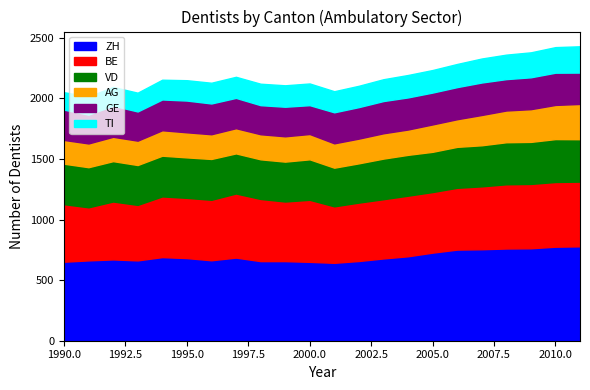

Rank the series by their maximum value, from highest to lowest.

ZH, BE, VD, AG, GE, TI